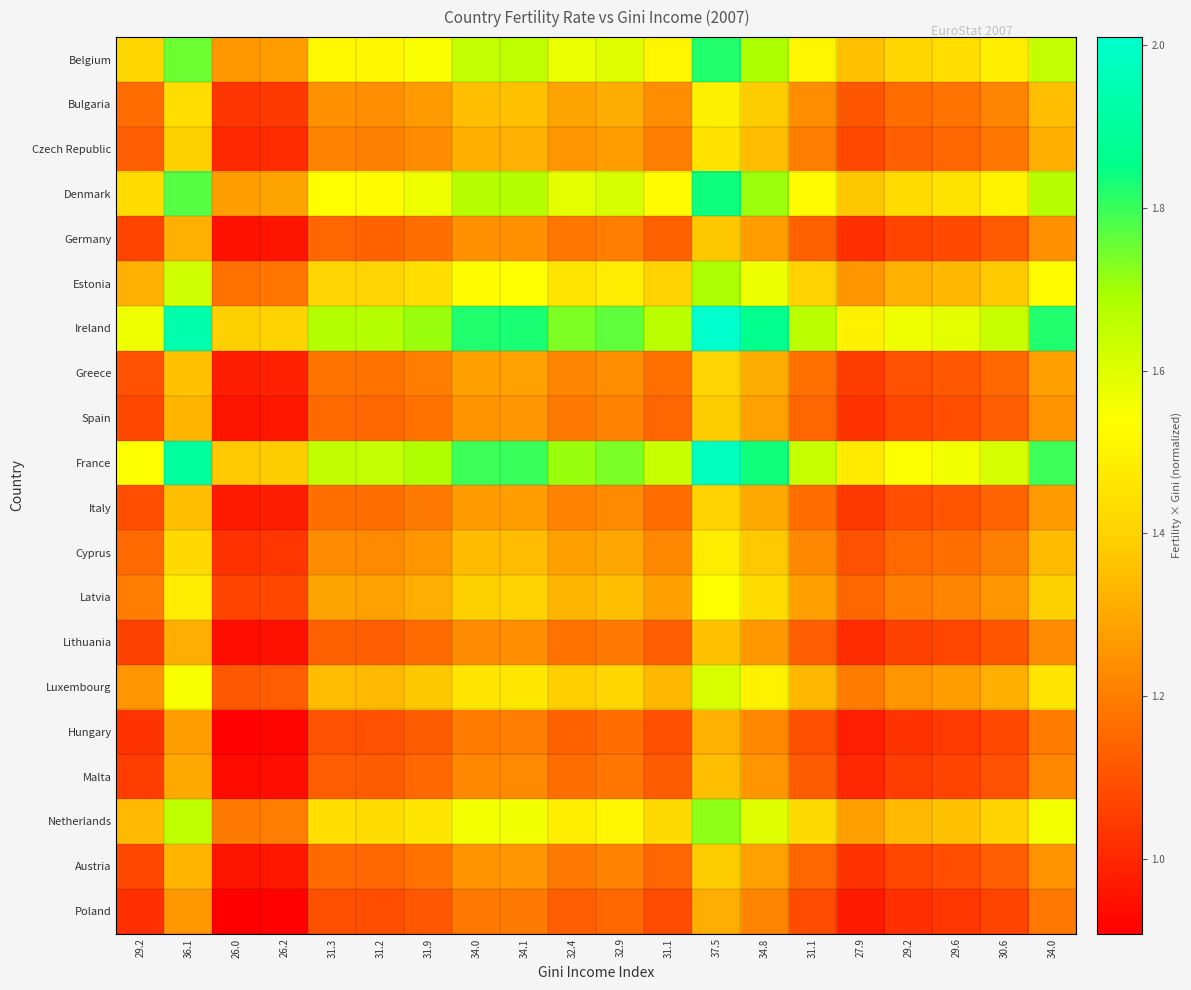

Reading left to right, what are all the values shown in this chart?

Belgium: 29.2=1.4	36.1=1.8	26.0=1.3	26.2=1.3	31.3=1.5	31.2=1.5	31.9=1.5	34.0=1.7	34.1=1.7	32.4=1.6	32.9=1.6	31.1=1.5	37.5=1.8	34.8=1.7	31.1=1.5	27.9=1.4	29.2=1.4	29.6=1.4	30.6=1.5	34.0=1.7
Bulgaria: 29.2=1.2	36.1=1.4	26.0=1.0	26.2=1.0	31.3=1.2	31.2=1.2	31.9=1.3	34.0=1.4	34.1=1.4	32.4=1.3	32.9=1.3	31.1=1.2	37.5=1.5	34.8=1.4	31.1=1.2	27.9=1.1	29.2=1.2	29.6=1.2	30.6=1.2	34.0=1.4
Czech Republic: 29.2=1.1	36.1=1.4	26.0=1.0	26.2=1.0	31.3=1.2	31.2=1.2	31.9=1.2	34.0=1.3	34.1=1.3	32.4=1.3	32.9=1.3	31.1=1.2	37.5=1.4	34.8=1.3	31.1=1.2	27.9=1.1	29.2=1.1	29.6=1.1	30.6=1.2	34.0=1.3
Denmark: 29.2=1.4	36.1=1.8	26.0=1.3	26.2=1.3	31.3=1.5	31.2=1.5	31.9=1.6	34.0=1.7	34.1=1.7	32.4=1.6	32.9=1.6	31.1=1.5	37.5=1.8	34.8=1.7	31.1=1.5	27.9=1.4	29.2=1.4	29.6=1.5	30.6=1.5	34.0=1.7
Germany: 29.2=1.1	36.1=1.3	26.0=0.9	26.2=1.0	31.3=1.1	31.2=1.1	31.9=1.2	34.0=1.2	34.1=1.2	32.4=1.2	32.9=1.2	31.1=1.1	37.5=1.4	34.8=1.3	31.1=1.1	27.9=1.0	29.2=1.1	29.6=1.1	30.6=1.1	34.0=1.2
Estonia: 29.2=1.3	36.1=1.6	26.0=1.2	26.2=1.2	31.3=1.4	31.2=1.4	31.9=1.4	34.0=1.5	34.1=1.5	32.4=1.5	32.9=1.5	31.1=1.4	37.5=1.7	34.8=1.6	31.1=1.4	27.9=1.3	29.2=1.3	29.6=1.3	30.6=1.4	34.0=1.5
Ireland: 29.2=1.6	36.1=1.9	26.0=1.4	26.2=1.4	31.3=1.7	31.2=1.7	31.9=1.7	34.0=1.8	34.1=1.8	32.4=1.7	32.9=1.8	31.1=1.7	37.5=2.0	34.8=1.9	31.1=1.7	27.9=1.5	29.2=1.6	29.6=1.6	30.6=1.6	34.0=1.8
Greece: 29.2=1.1	36.1=1.4	26.0=1.0	26.2=1.0	31.3=1.2	31.2=1.2	31.9=1.2	34.0=1.3	34.1=1.3	32.4=1.2	32.9=1.2	31.1=1.2	37.5=1.4	34.8=1.3	31.1=1.2	27.9=1.0	29.2=1.1	29.6=1.1	30.6=1.2	34.0=1.3
Spain: 29.2=1.1	36.1=1.3	26.0=1.0	26.2=1.0	31.3=1.2	31.2=1.1	31.9=1.2	34.0=1.3	34.1=1.3	32.4=1.2	32.9=1.2	31.1=1.1	37.5=1.4	34.8=1.3	31.1=1.1	27.9=1.0	29.2=1.1	29.6=1.1	30.6=1.1	34.0=1.3
France: 29.2=1.5	36.1=1.9	26.0=1.4	26.2=1.4	31.3=1.7	31.2=1.6	31.9=1.7	34.0=1.8	34.1=1.8	32.4=1.7	32.9=1.7	31.1=1.6	37.5=2.0	34.8=1.8	31.1=1.6	27.9=1.5	29.2=1.5	29.6=1.6	30.6=1.6	34.0=1.8
Italy: 29.2=1.1	36.1=1.3	26.0=1.0	26.2=1.0	31.3=1.2	31.2=1.2	31.9=1.2	34.0=1.3	34.1=1.3	32.4=1.2	32.9=1.2	31.1=1.2	37.5=1.4	34.8=1.3	31.1=1.2	27.9=1.0	29.2=1.1	29.6=1.1	30.6=1.1	34.0=1.3
Cyprus: 29.2=1.2	36.1=1.4	26.0=1.0	26.2=1.0	31.3=1.2	31.2=1.2	31.9=1.3	34.0=1.3	34.1=1.3	32.4=1.3	32.9=1.3	31.1=1.2	37.5=1.5	34.8=1.4	31.1=1.2	27.9=1.1	29.2=1.2	29.6=1.2	30.6=1.2	34.0=1.3
Latvia: 29.2=1.2	36.1=1.5	26.0=1.1	26.2=1.1	31.3=1.3	31.2=1.3	31.9=1.3	34.0=1.4	34.1=1.4	32.4=1.3	32.9=1.4	31.1=1.3	37.5=1.5	34.8=1.4	31.1=1.3	27.9=1.1	29.2=1.2	29.6=1.2	30.6=1.3	34.0=1.4
Lithuania: 29.2=1.1	36.1=1.3	26.0=0.9	26.2=1.0	31.3=1.1	31.2=1.1	31.9=1.2	34.0=1.2	34.1=1.2	32.4=1.2	32.9=1.2	31.1=1.1	37.5=1.4	34.8=1.3	31.1=1.1	27.9=1.0	29.2=1.1	29.6=1.1	30.6=1.1	34.0=1.2
Luxembourg: 29.2=1.3	36.1=1.5	26.0=1.1	26.2=1.1	31.3=1.3	31.2=1.3	31.9=1.4	34.0=1.5	34.1=1.5	32.4=1.4	32.9=1.4	31.1=1.3	37.5=1.6	34.8=1.5	31.1=1.3	27.9=1.2	29.2=1.3	29.6=1.3	30.6=1.3	34.0=1.5
Hungary: 29.2=1.0	36.1=1.3	26.0=0.9	26.2=0.9	31.3=1.1	31.2=1.1	31.9=1.1	34.0=1.2	34.1=1.2	32.4=1.1	32.9=1.2	31.1=1.1	37.5=1.3	34.8=1.2	31.1=1.1	27.9=1.0	29.2=1.0	29.6=1.0	30.6=1.1	34.0=1.2
Malta: 29.2=1.1	36.1=1.3	26.0=0.9	26.2=0.9	31.3=1.1	31.2=1.1	31.9=1.1	34.0=1.2	34.1=1.2	32.4=1.2	32.9=1.2	31.1=1.1	37.5=1.4	34.8=1.3	31.1=1.1	27.9=1.0	29.2=1.1	29.6=1.1	30.6=1.1	34.0=1.2
Netherlands: 29.2=1.3	36.1=1.7	26.0=1.2	26.2=1.2	31.3=1.4	31.2=1.4	31.9=1.5	34.0=1.6	34.1=1.6	32.4=1.5	32.9=1.5	31.1=1.4	37.5=1.7	34.8=1.6	31.1=1.4	27.9=1.3	29.2=1.3	29.6=1.4	30.6=1.4	34.0=1.6
Austria: 29.2=1.1	36.1=1.3	26.0=1.0	26.2=1.0	31.3=1.2	31.2=1.1	31.9=1.2	34.0=1.3	34.1=1.3	32.4=1.2	32.9=1.2	31.1=1.1	37.5=1.4	34.8=1.3	31.1=1.1	27.9=1.0	29.2=1.1	29.6=1.1	30.6=1.1	34.0=1.3
Poland: 29.2=1.0	36.1=1.3	26.0=0.9	26.2=0.9	31.3=1.1	31.2=1.1	31.9=1.1	34.0=1.2	34.1=1.2	32.4=1.1	32.9=1.1	31.1=1.1	37.5=1.3	34.8=1.2	31.1=1.1	27.9=1.0	29.2=1.0	29.6=1.0	30.6=1.1	34.0=1.2